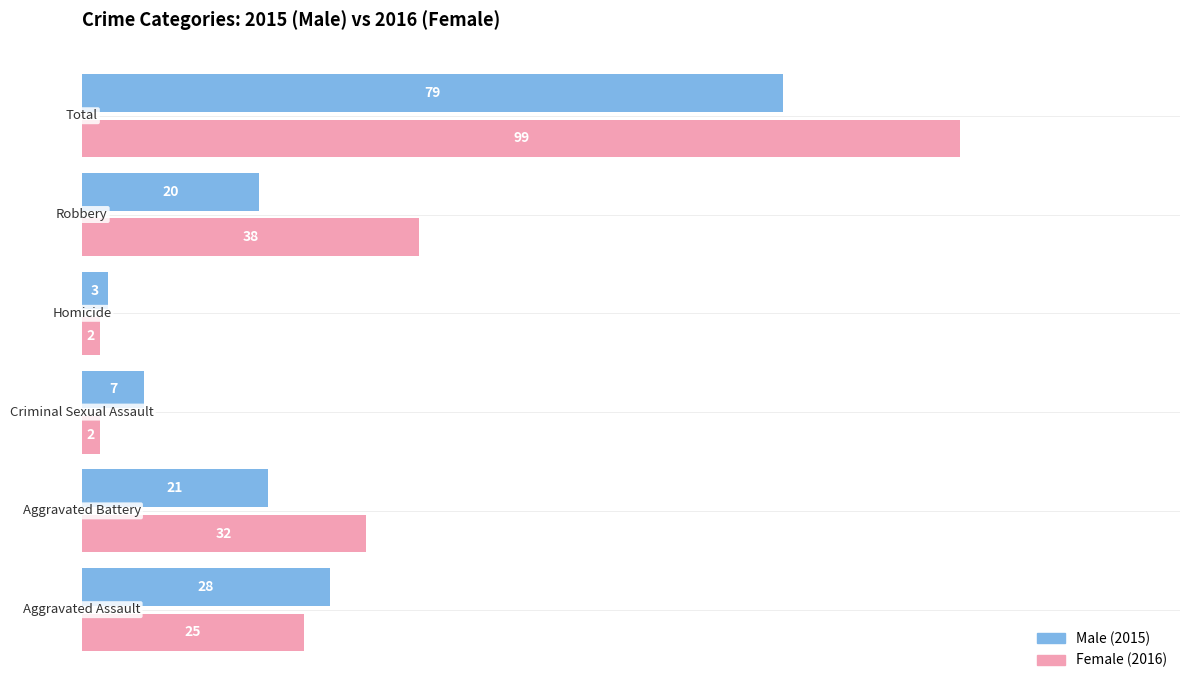

What is the greatest value displayed?

99